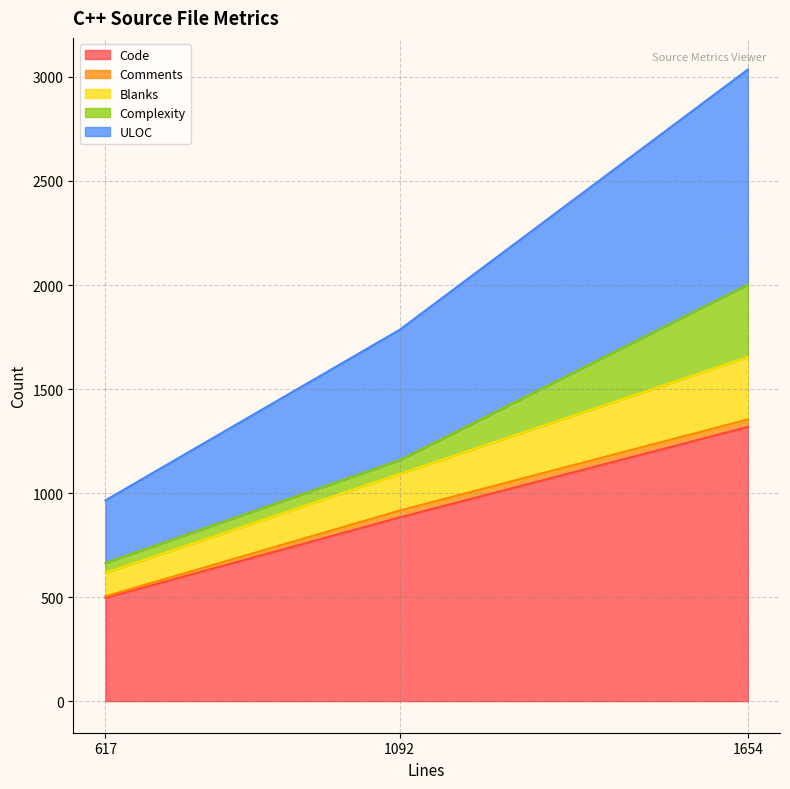

What is the sum of the Blanks values at Settings.cpp (1092) and ConnectDialog.cpp (1654)?

476